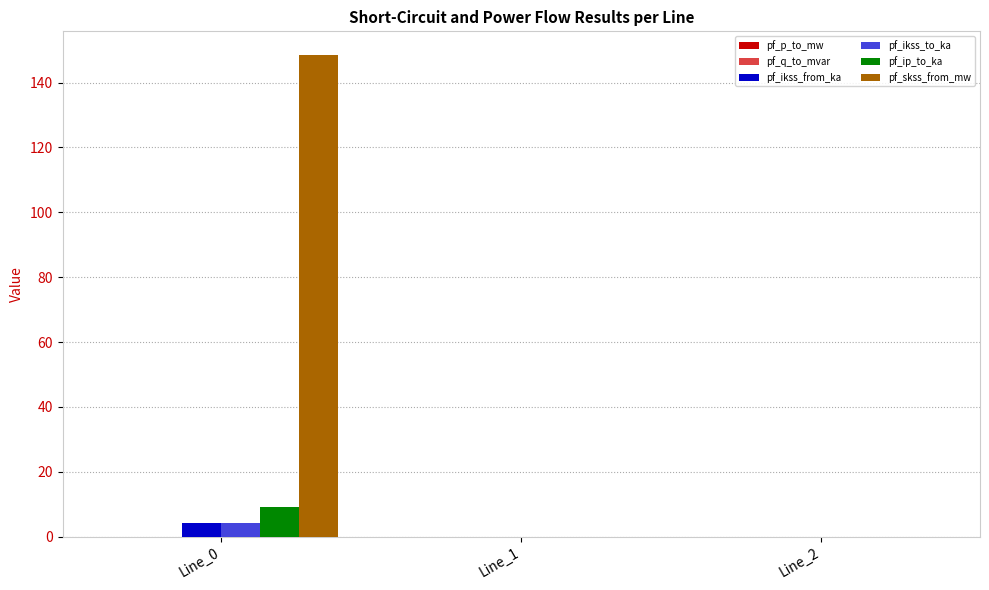

Which series has the largest total across all categories?

pf_skss_from_mw